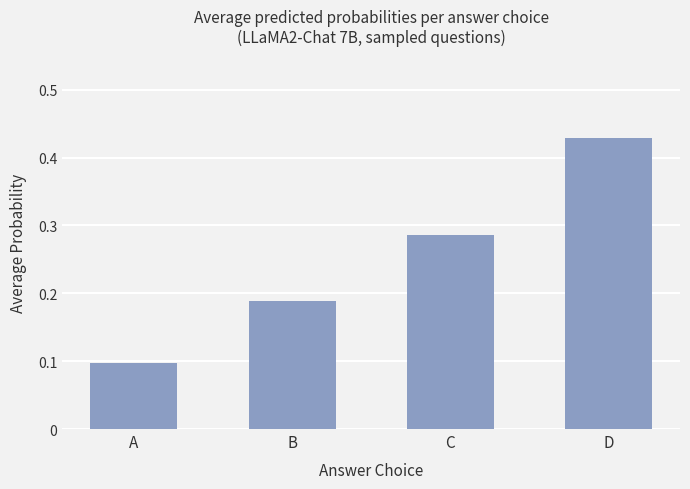

Rank the categories by value from lowest to highest.

A, B, C, D